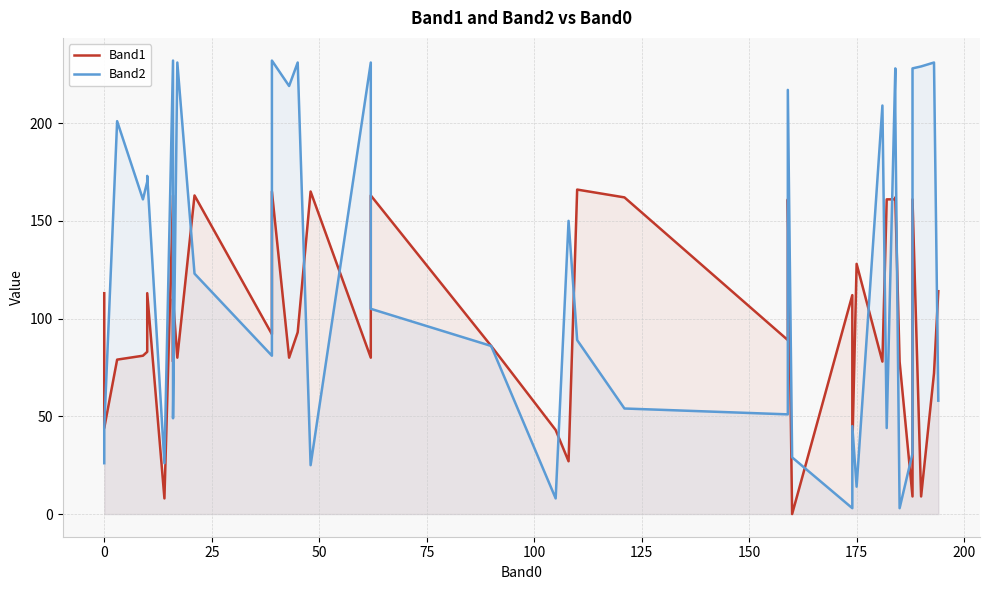

What are all the series names shown in the legend?

Band1, Band2